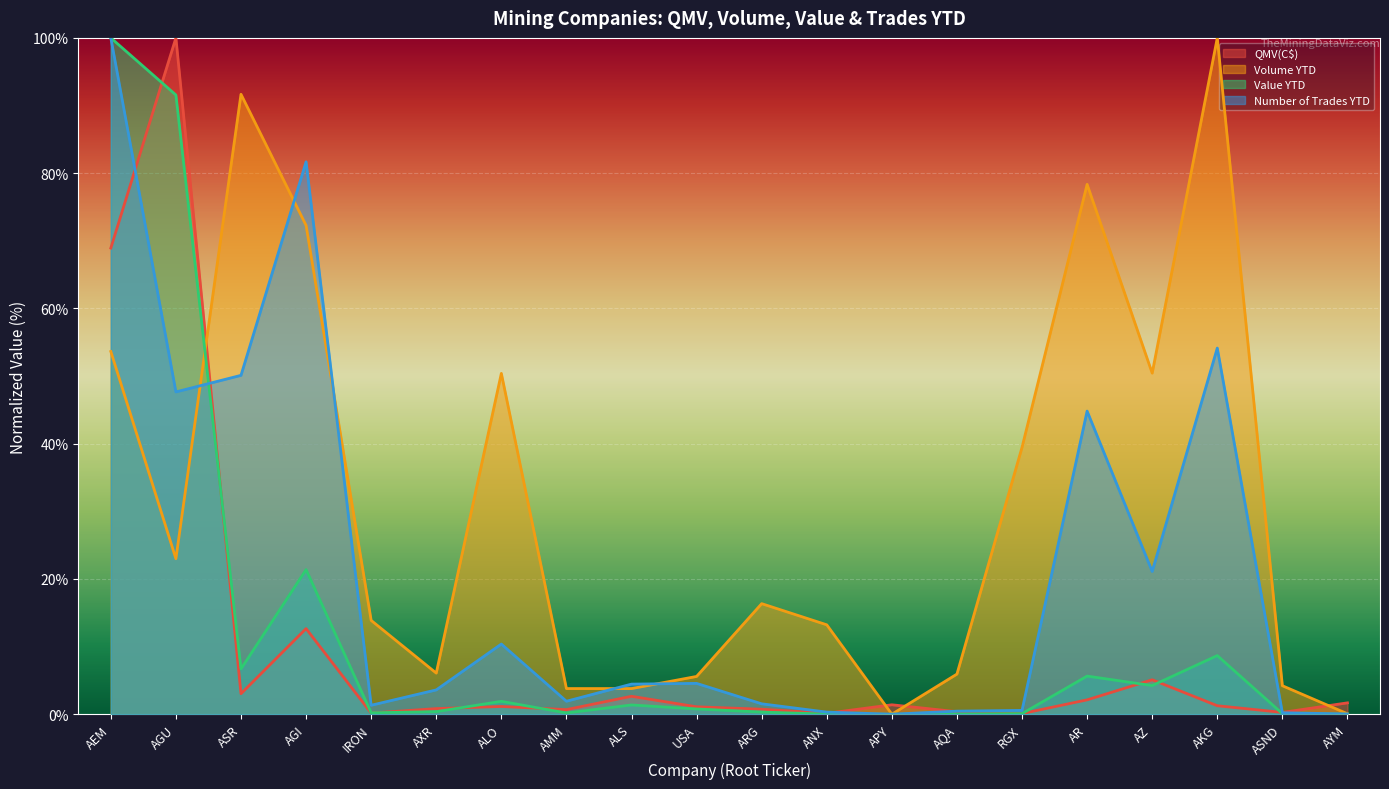

True or false: QMV(C$) has a value of 0.2 at AXR.

False